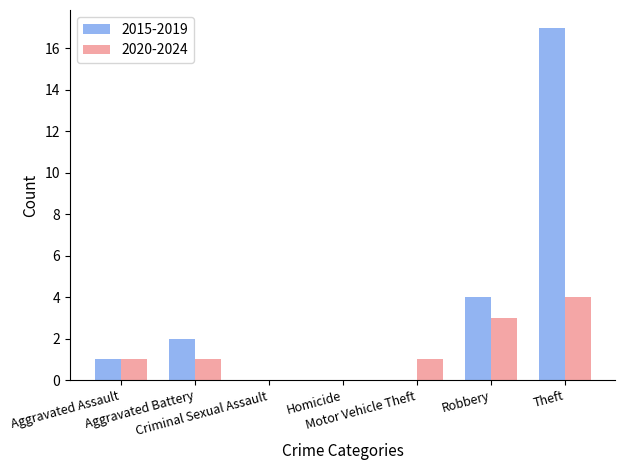

What is the sum of all 2020-2024 values?

10